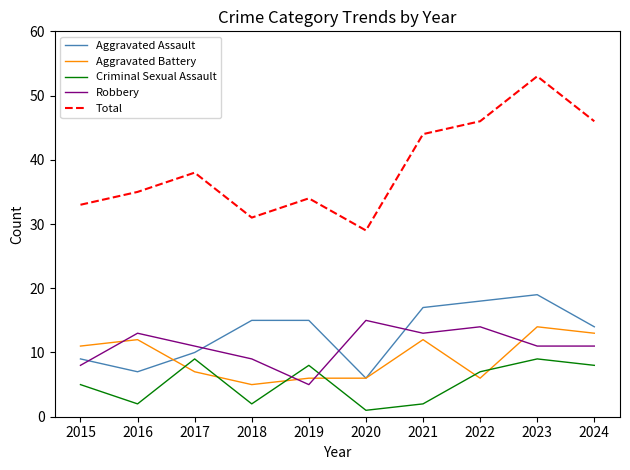

Reading left to right, list all the values displayed in this chart.

Aggravated Assault: 9	7	10	15	15	6	17	18	19	14
Aggravated Battery: 11	12	7	5	6	6	12	6	14	13
Criminal Sexual Assault: 5	2	9	2	8	1	2	7	9	8
Robbery: 8	13	11	9	5	15	13	14	11	11
Total: 33	35	38	31	34	29	44	46	53	46